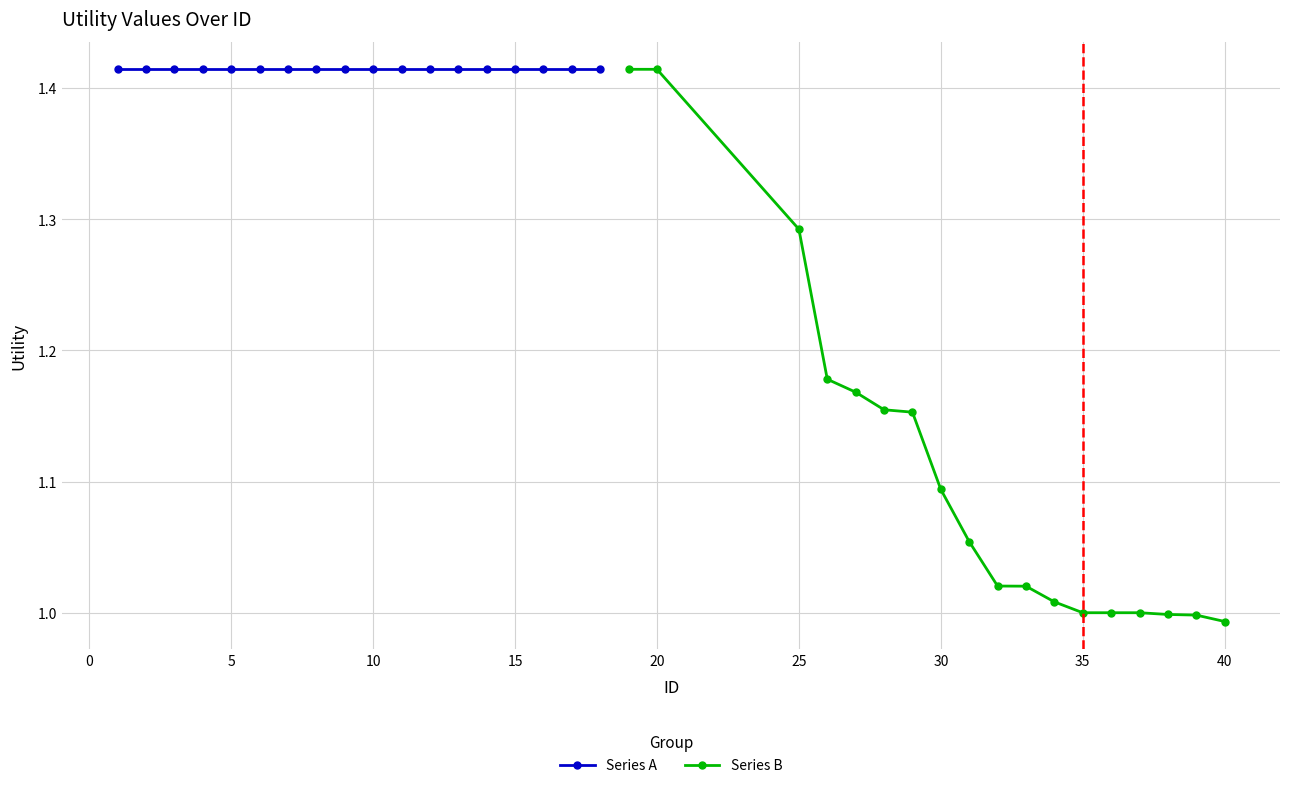

True or false: Series B has a value of 1.7 at 30.

False